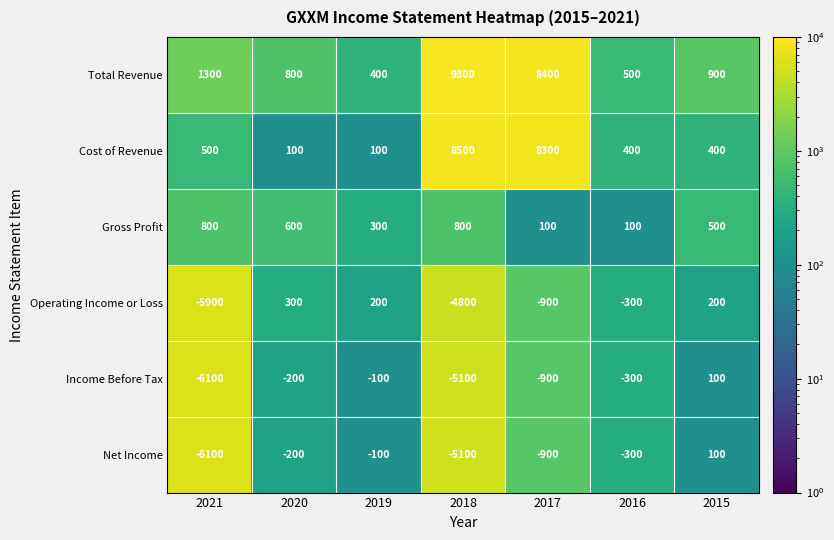

Which series has the largest range (max minus min)?

Total Revenue